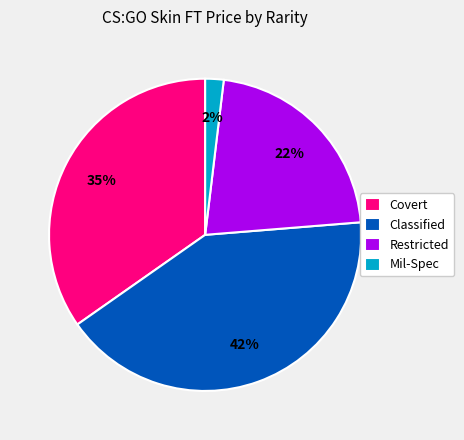

Combined, do Mil-Spec and Restricted account for over 50%?

No